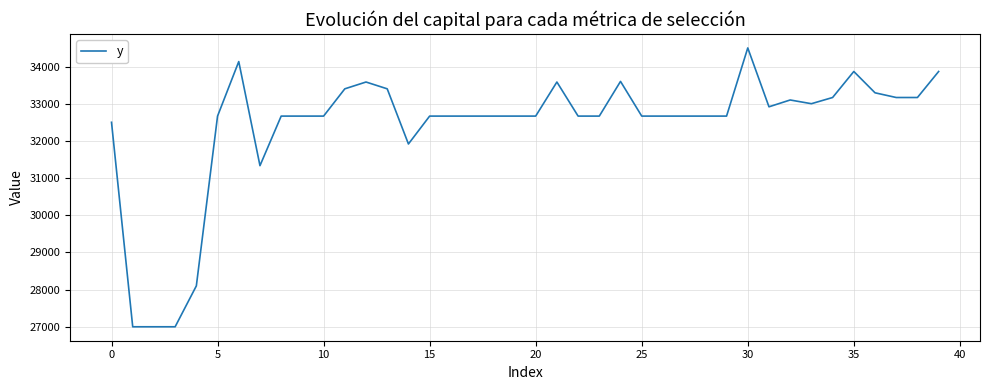

What is the difference between the maximum and minimum values?

7500.0